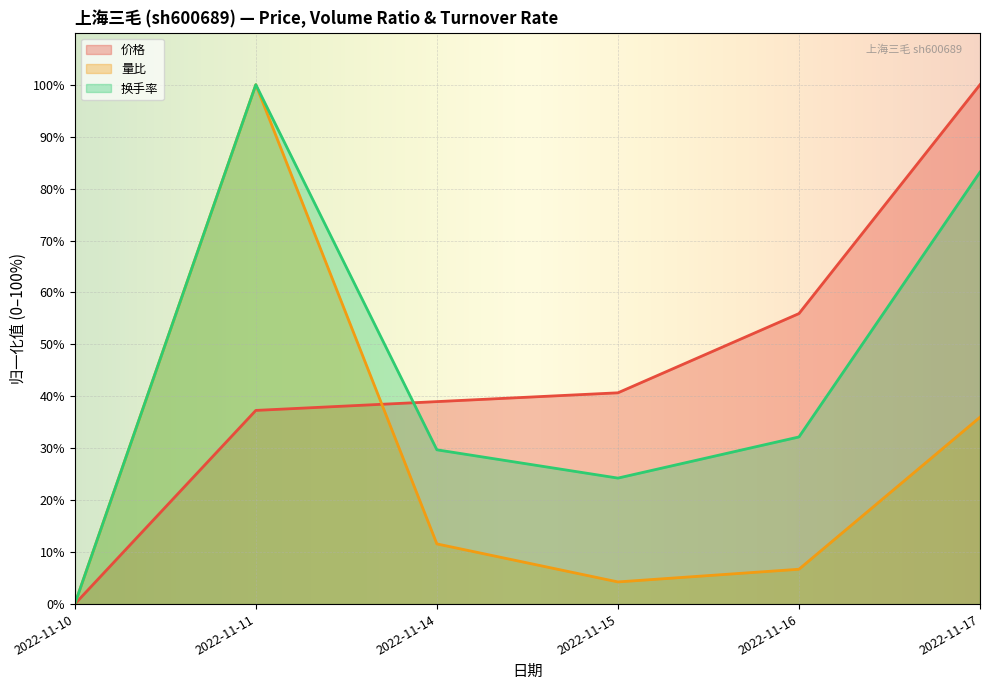

Which category has the lowest value across all series?

2022-11-10